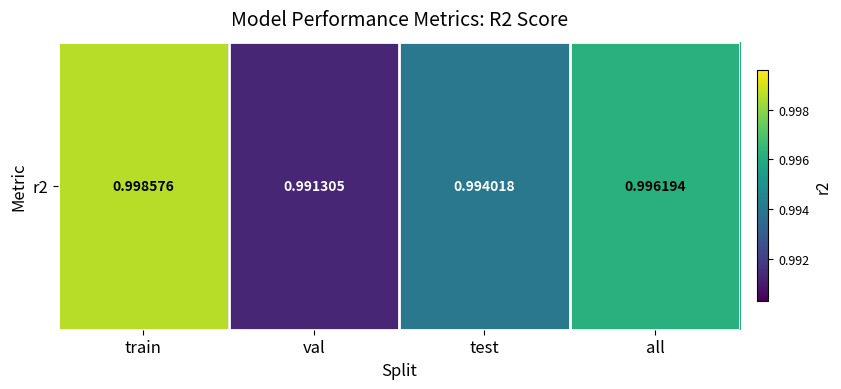

Rank the categories by value from lowest to highest.

val, test, all, train